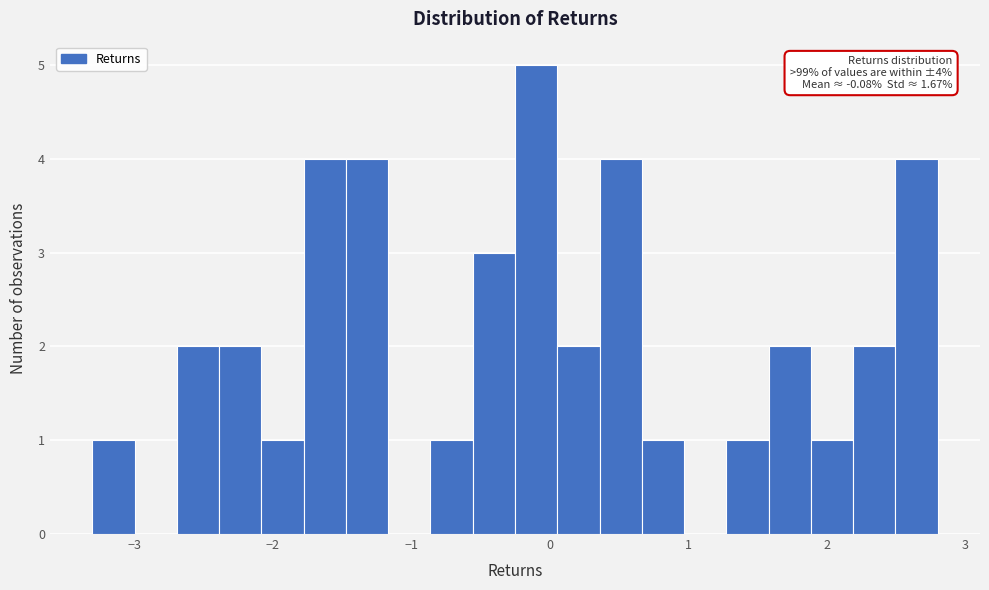

Around what value on the x-axis is the tallest bar? Give the approximate position of its centre, as read against the axis.

-0.1